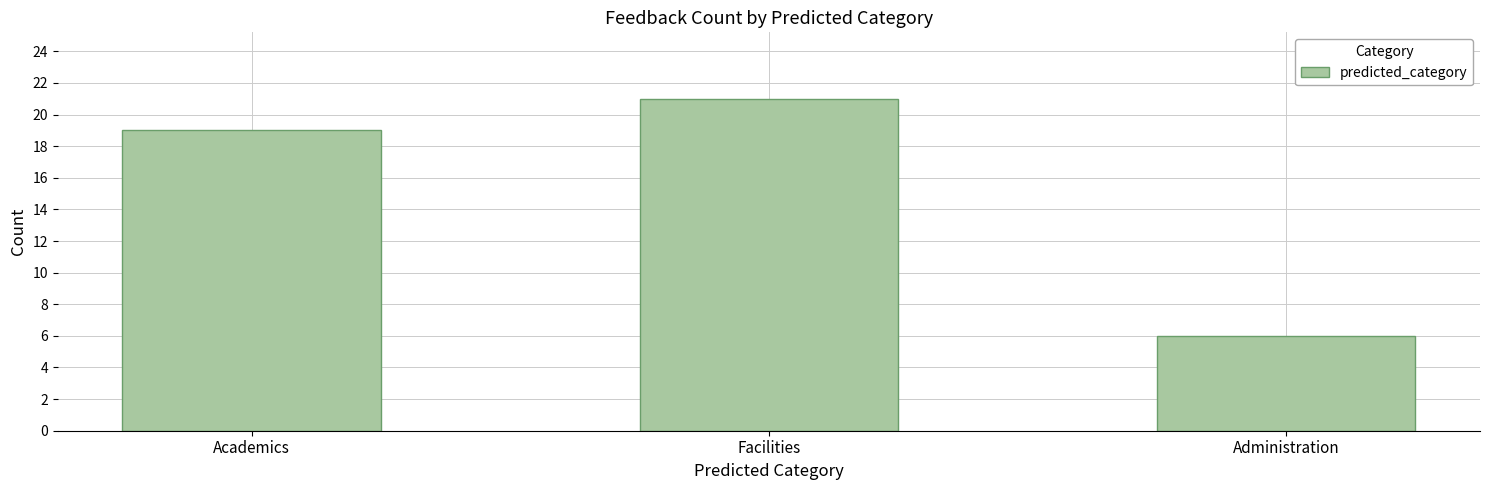

What position from the right is Facilities?

2